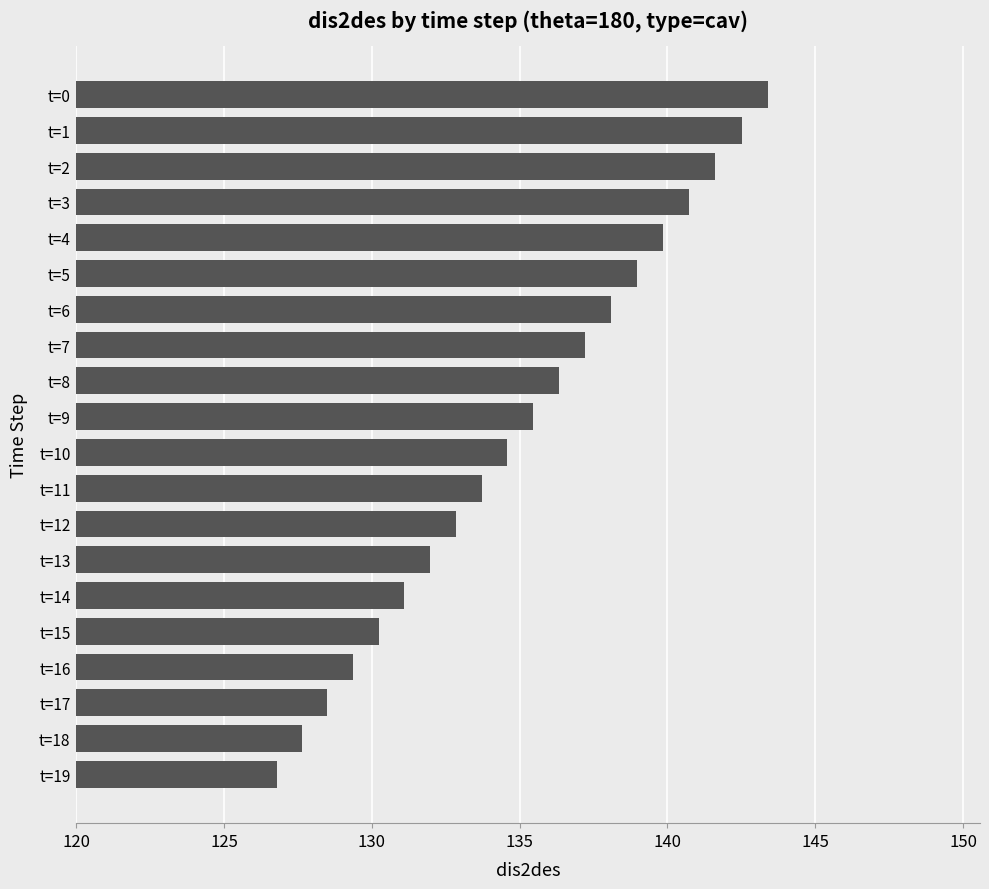

What is the sum of all values?

2700.9